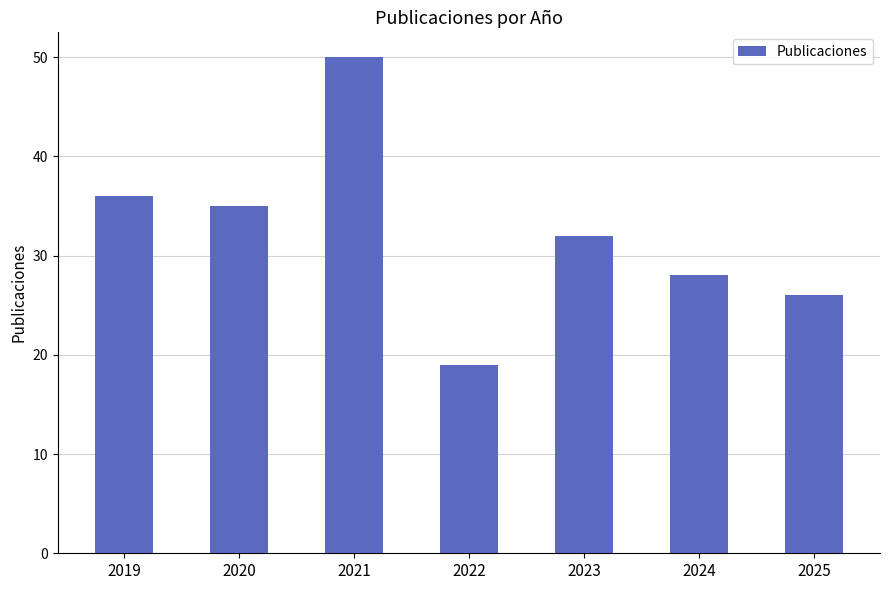

What is the value of the 4th bar from the left?

19